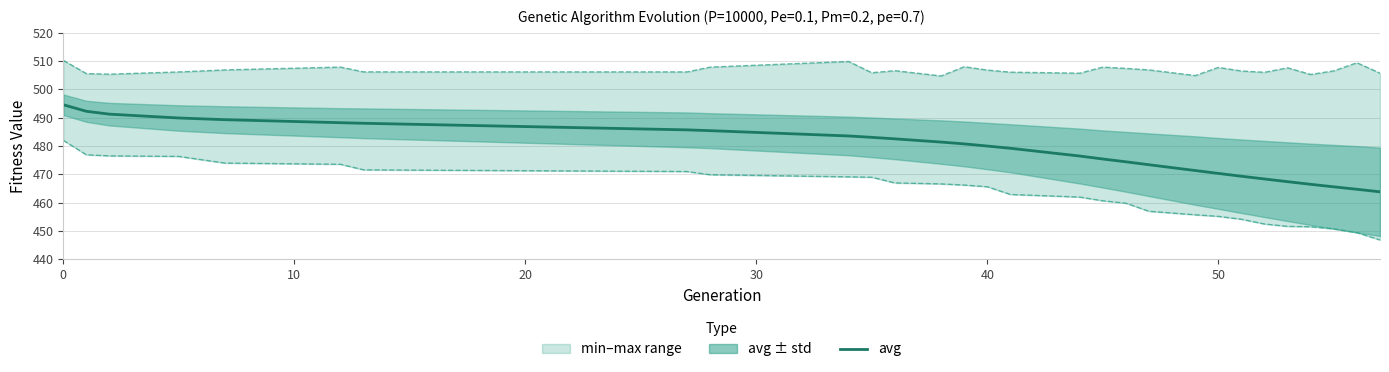

At how many categories does at least one series exceed 508?

4